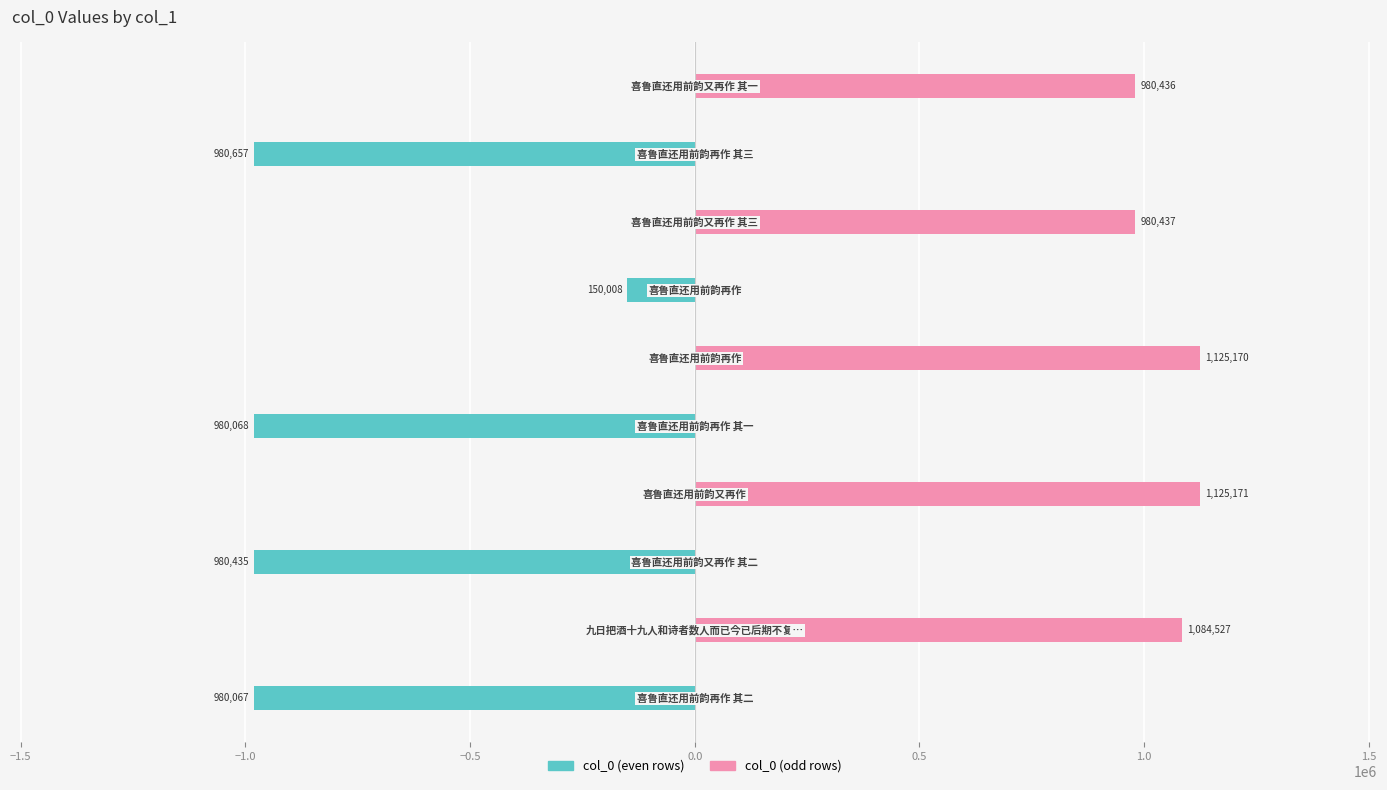

List the series in order of their overall mean, lowest first.

col_0 (even rows), col_0 (odd rows)